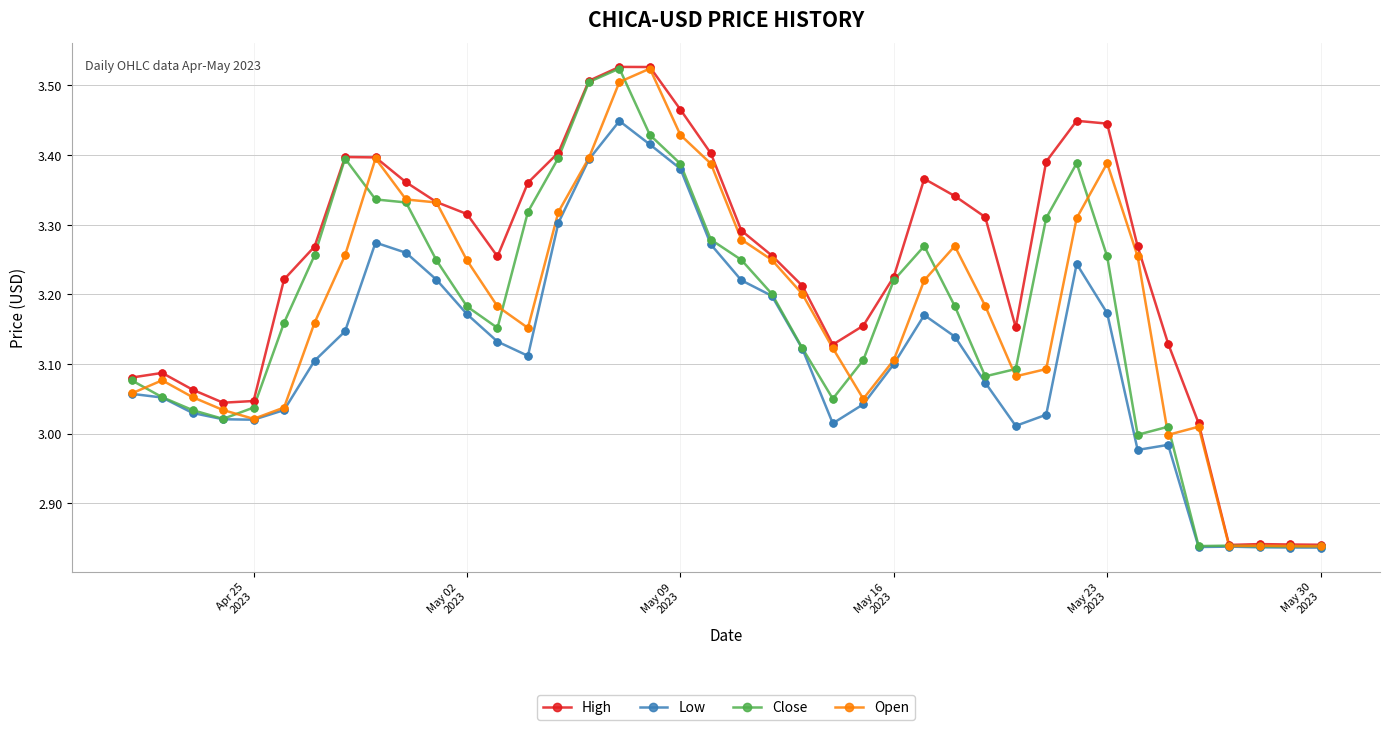

Which series has the largest total across all categories?

High